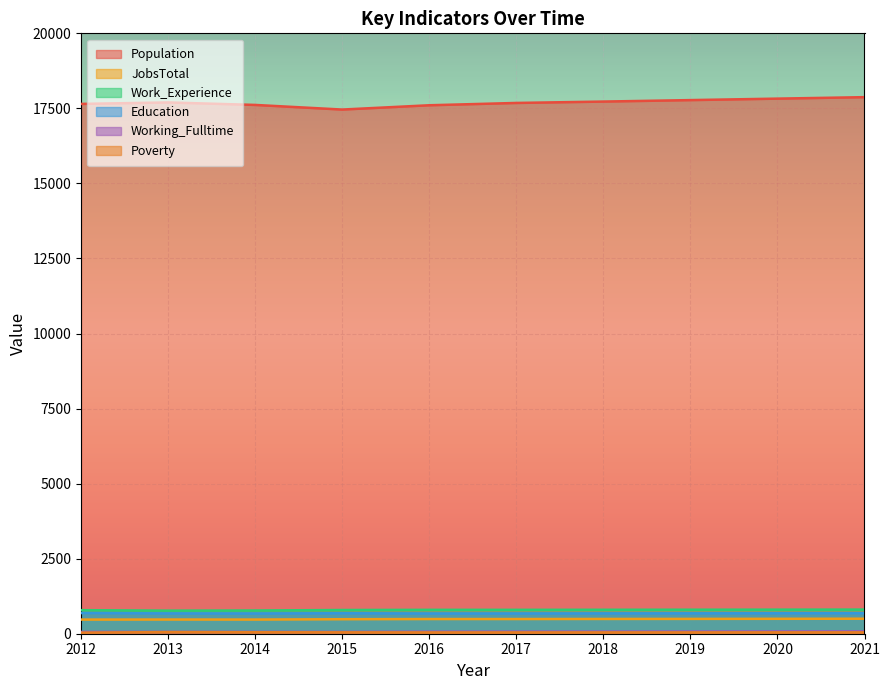

What is the lowest value of the Poverty series?

36